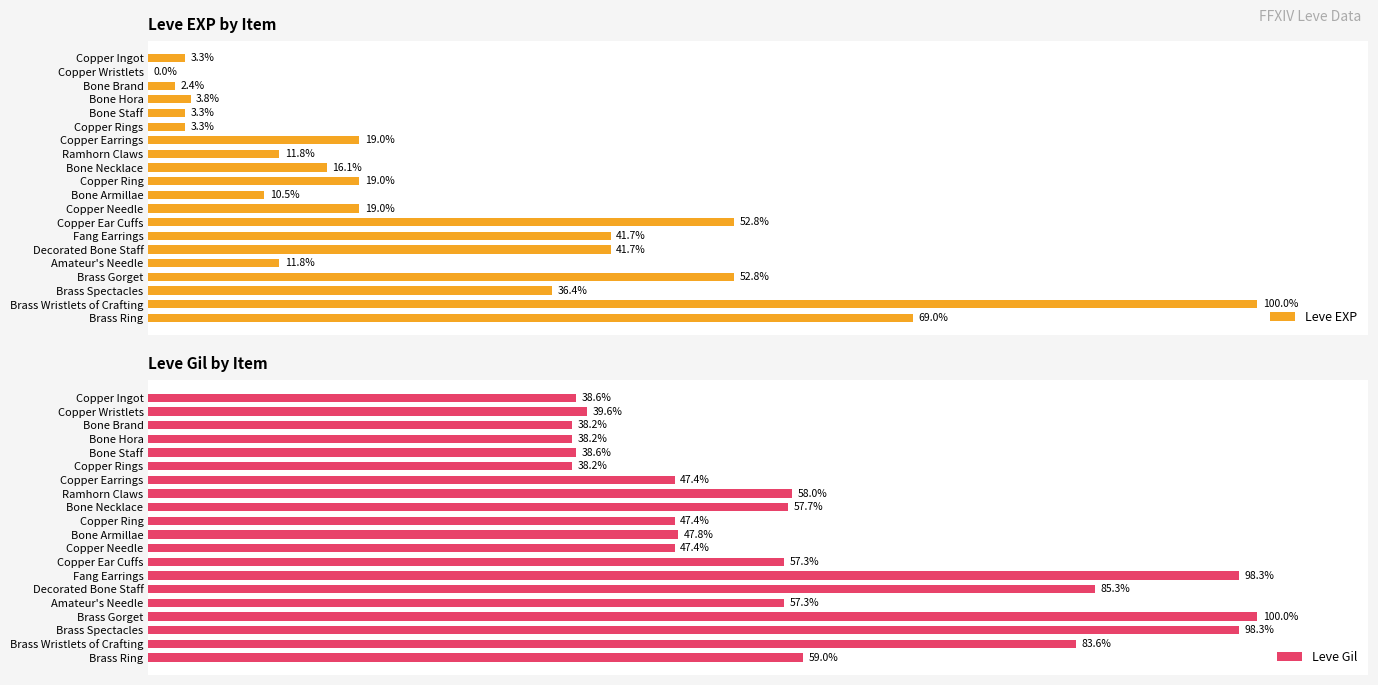

What is the maximum value for Leve Gil?

100.0